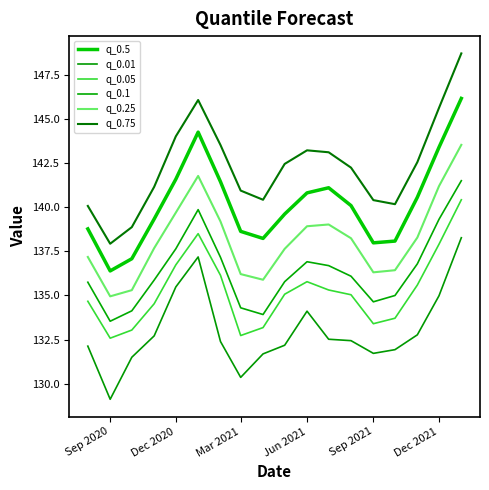

How many lines are shown in the chart?

6